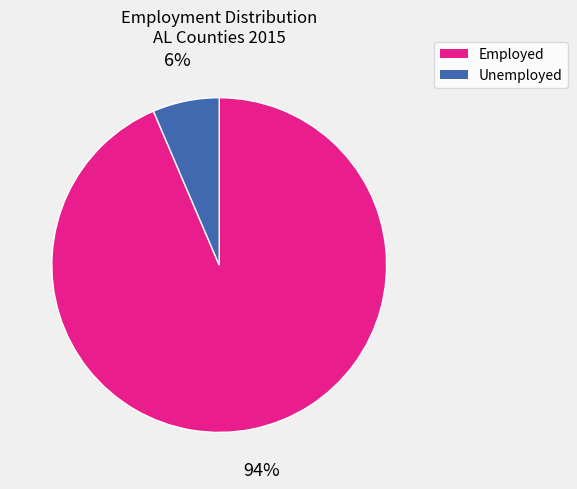

To the nearest percent, what is the average slice percentage?

50%